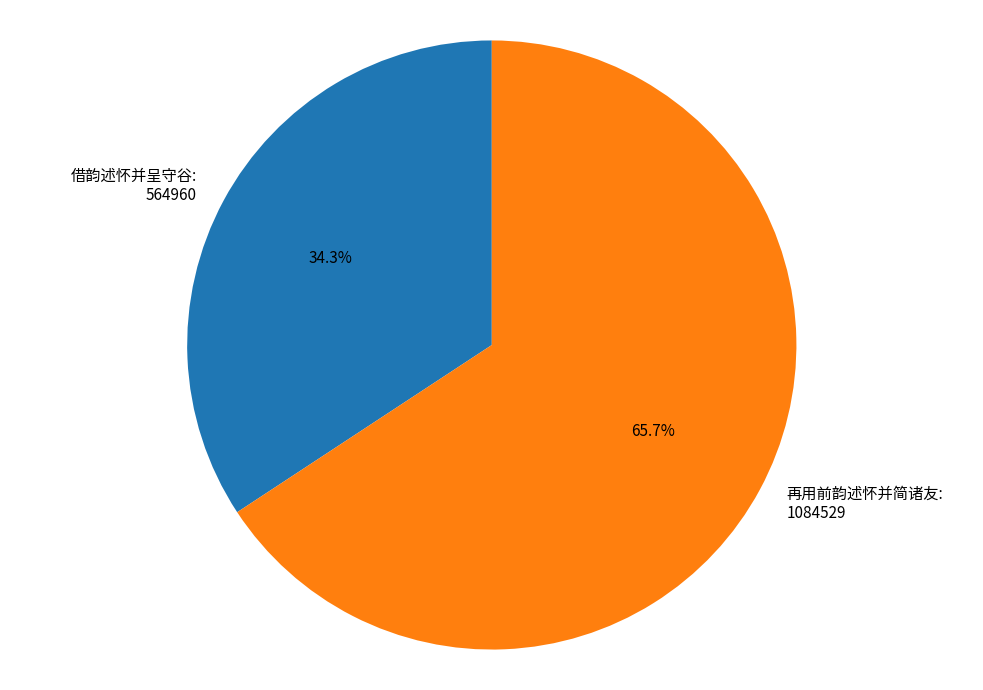

Between 借韵述怀并呈守谷 and 再用前韵述怀并简诸友, which is larger?

再用前韵述怀并简诸友